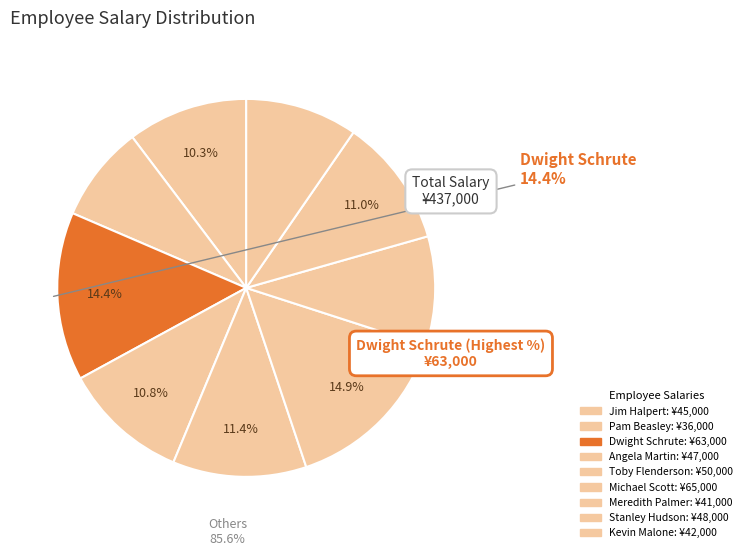

What is the ratio of the value at Michael Scott to the value at Dwight Schrute?

1.0